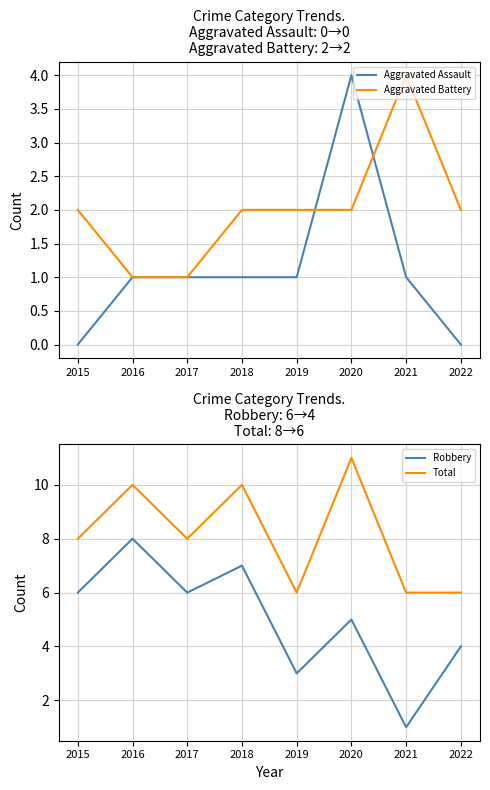

Does the chart have visible grid lines?

Yes